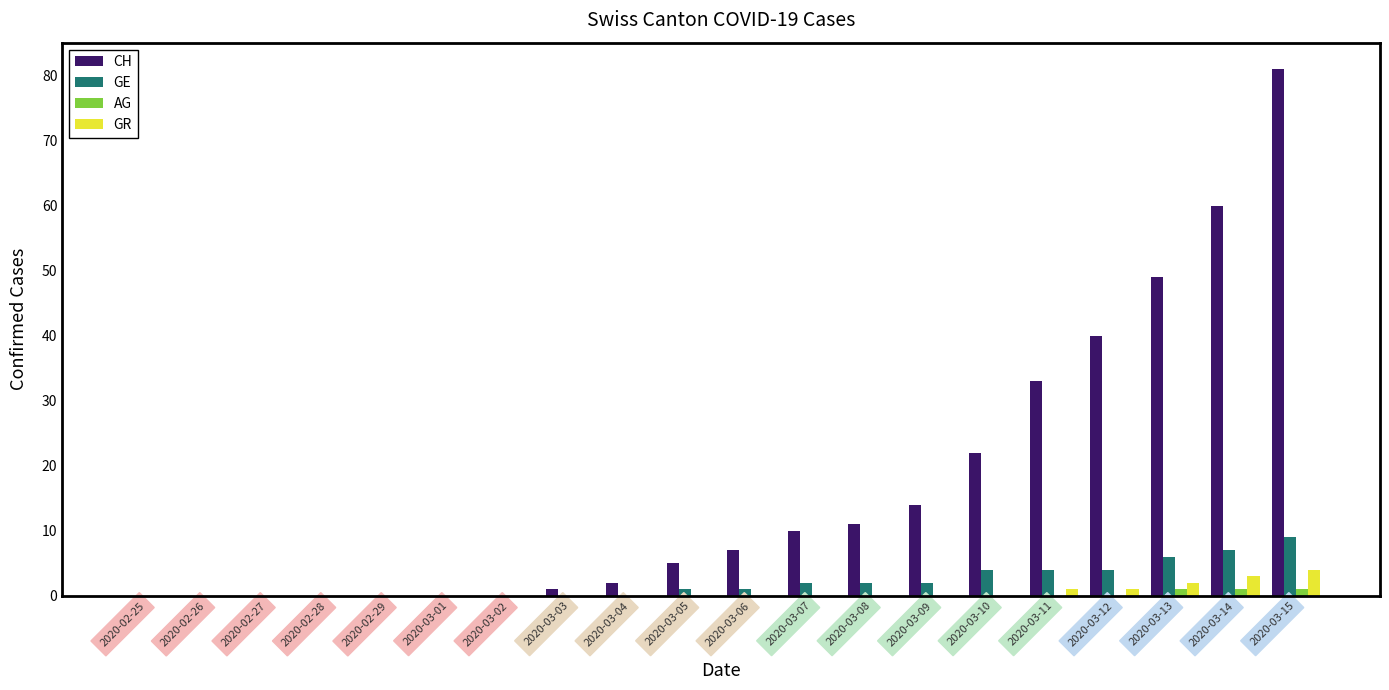

What is the maximum value shown in the chart?

81